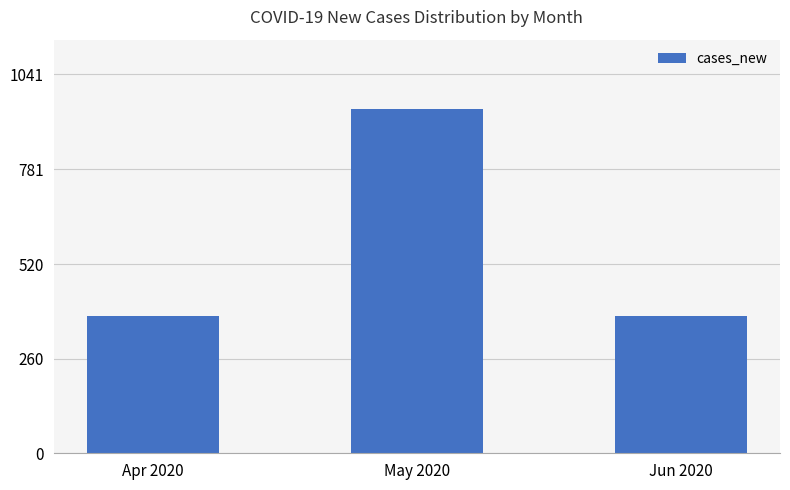

How many series are shown in this chart?

1